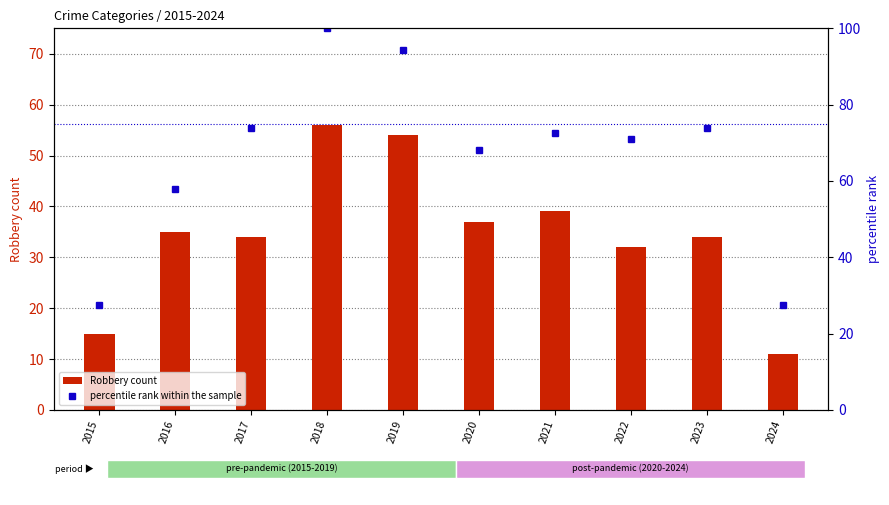

What are all the series names shown in the legend?

Robbery count, percentile rank within the sample